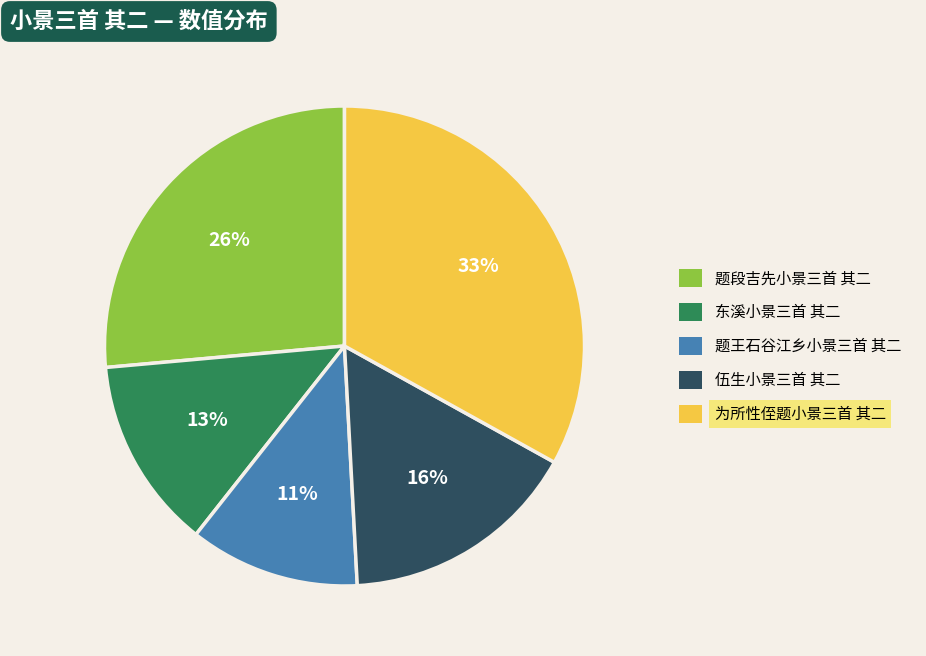

Rank the categories by value from lowest to highest.

题王石谷江乡小景三首 其二, 东溪小景三首 其二, 伍生小景三首 其二, 题段吉先小景三首 其二, 为所性侄题小景三首 其二